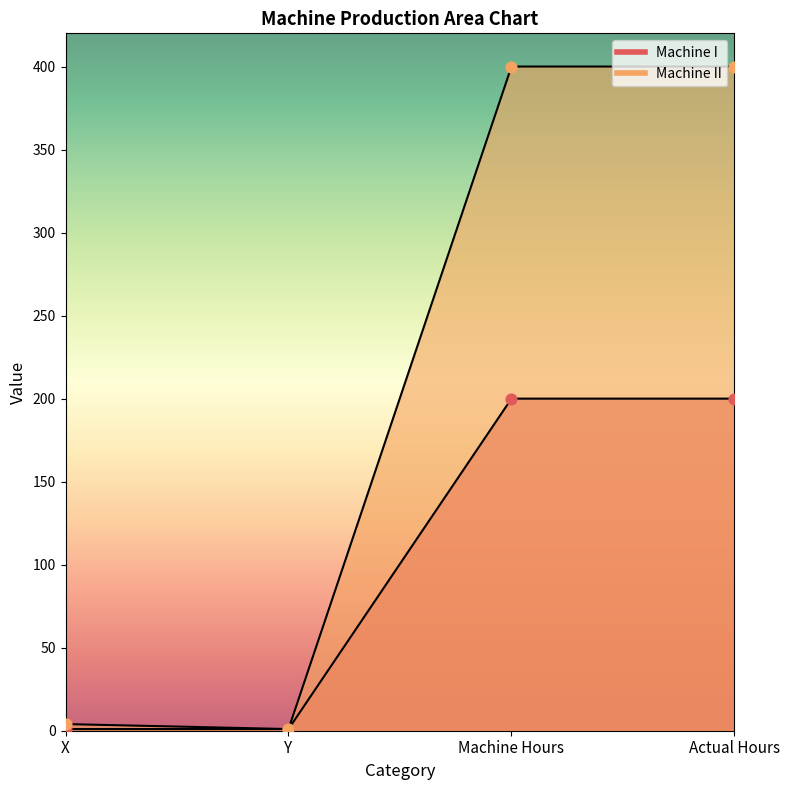

Which series has the widest spread of Y values?

Machine II